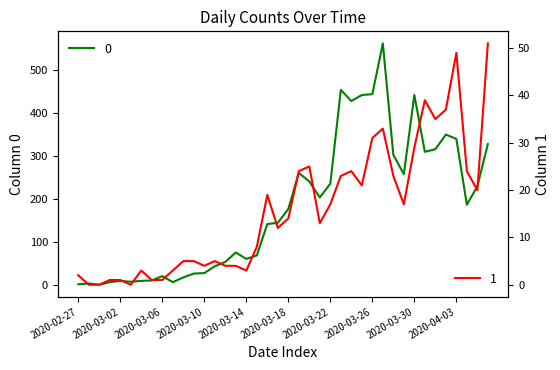

Between 2020-04-03 and 2020-03-07, which is larger?

2020-04-03